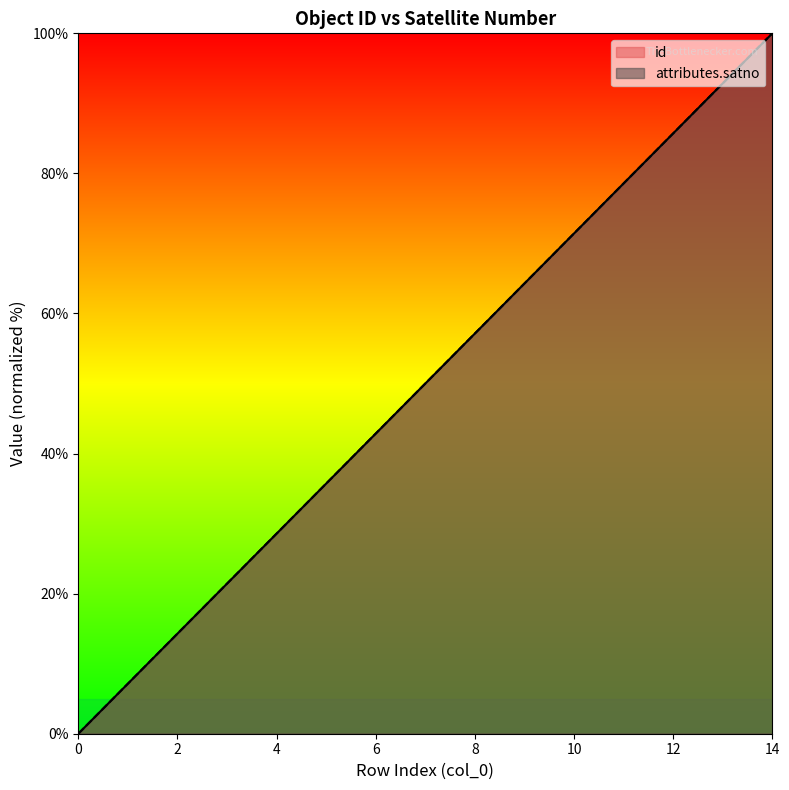

Read the attributes.satno value at 7.

50.0